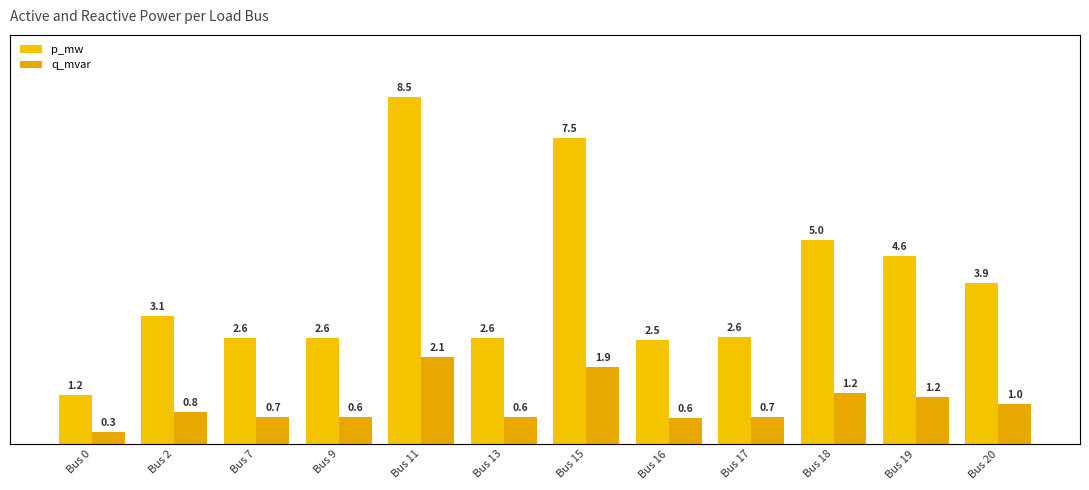

At Bus 9, list the series in order from largest to smallest.

p_mw, q_mvar